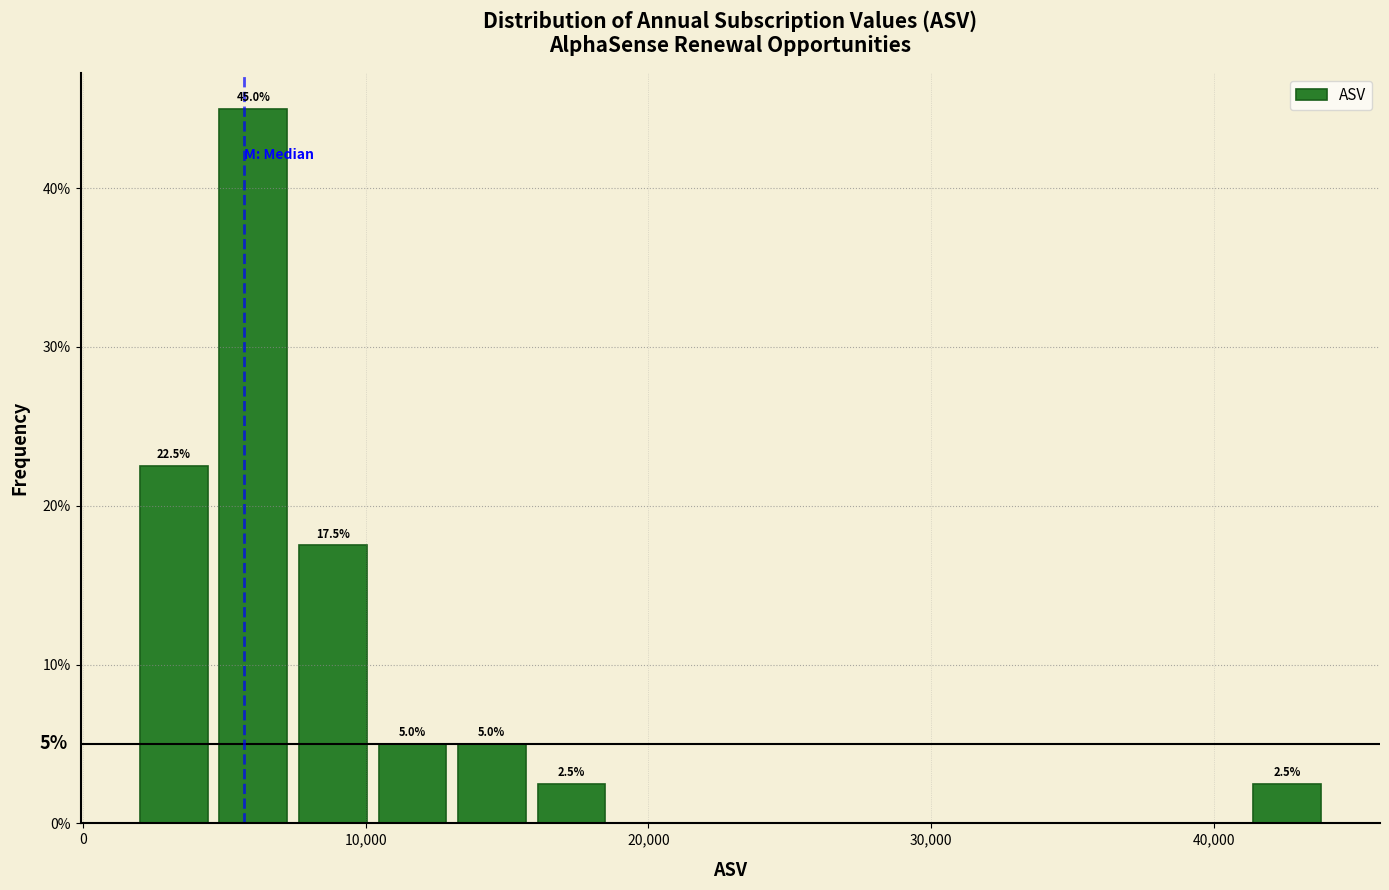

Read against the x-axis, roughly where is the centre of the tallest bar?

6000